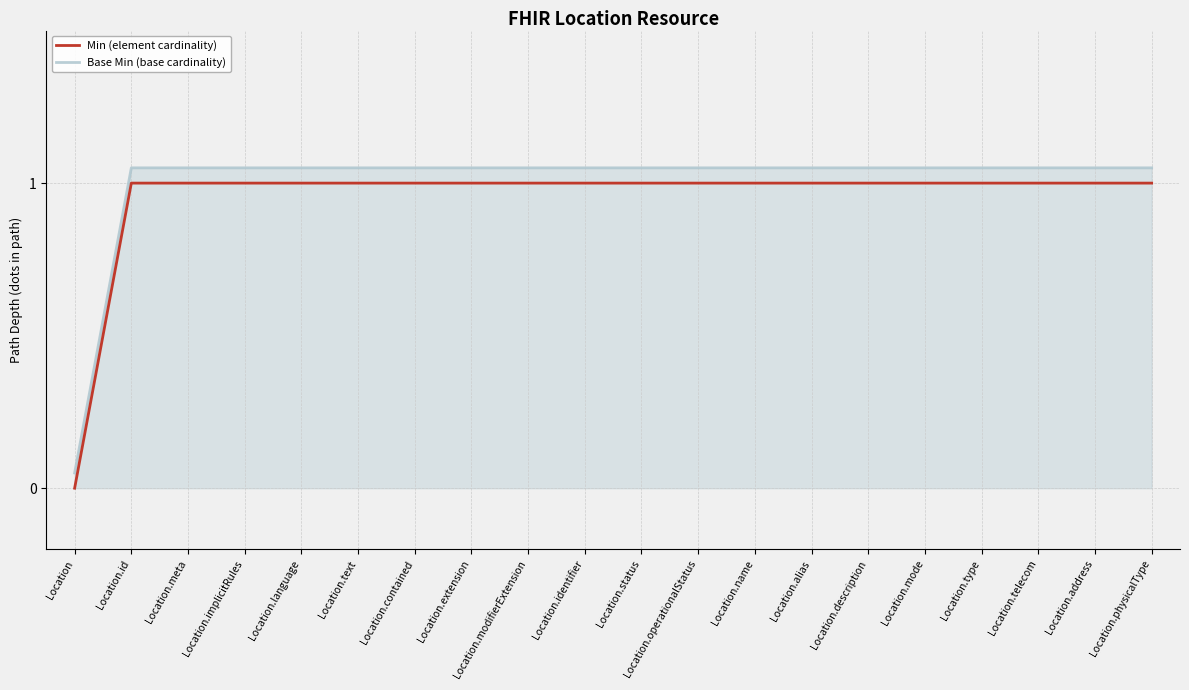

What is the highest value of the Base Min (base cardinality) series?

1.1